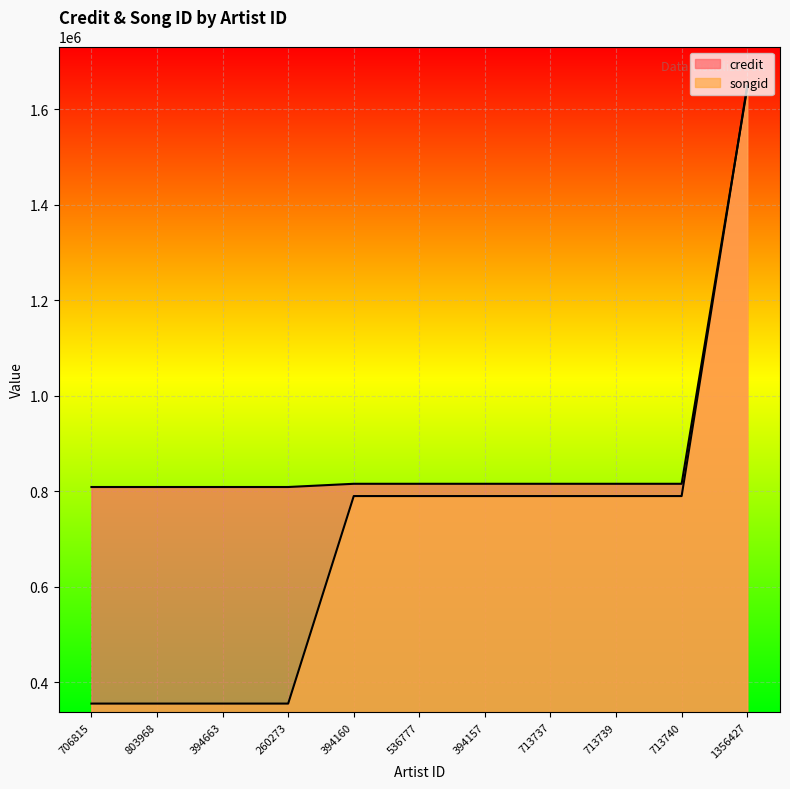

Which series ends up on top after the final intersection of credit and songid?

songid